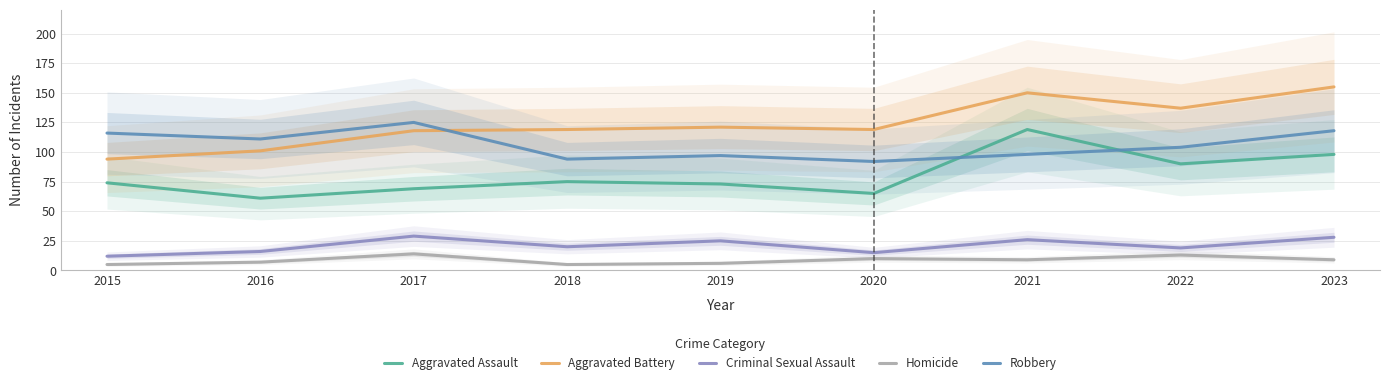

At which category does Criminal Sexual Assault reach its first local valley?

2018